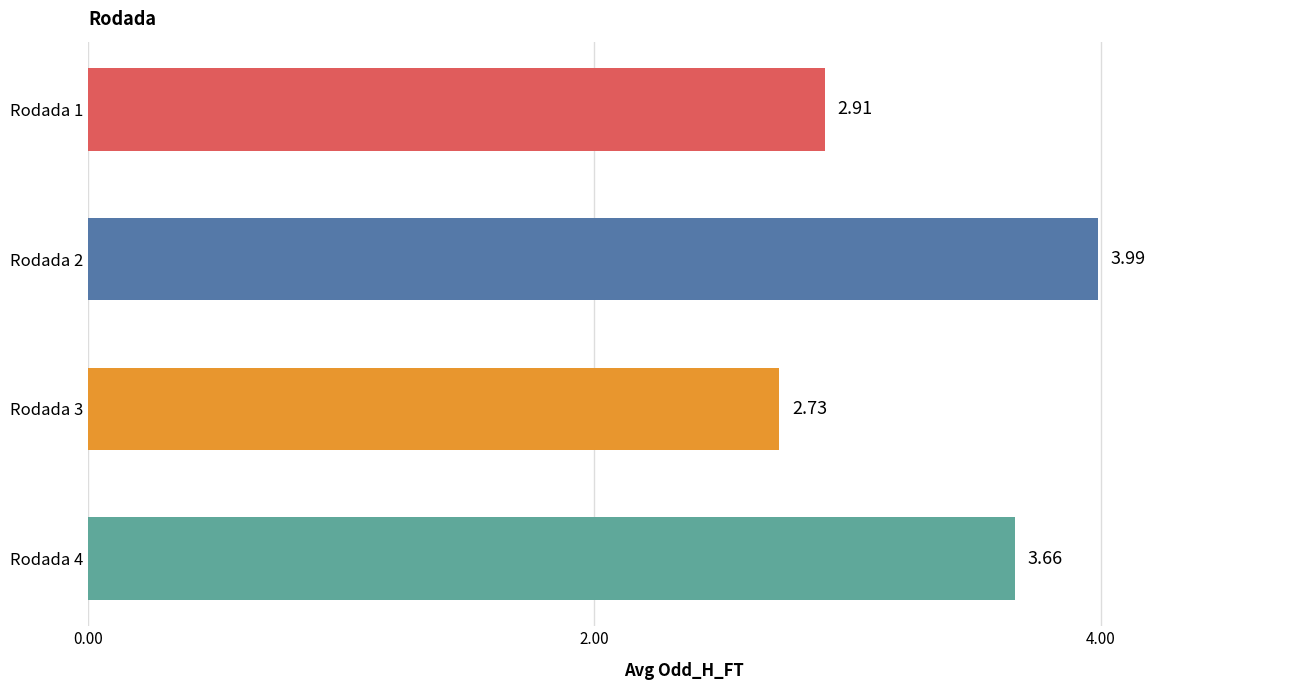

What is the sum of all values?

13.3